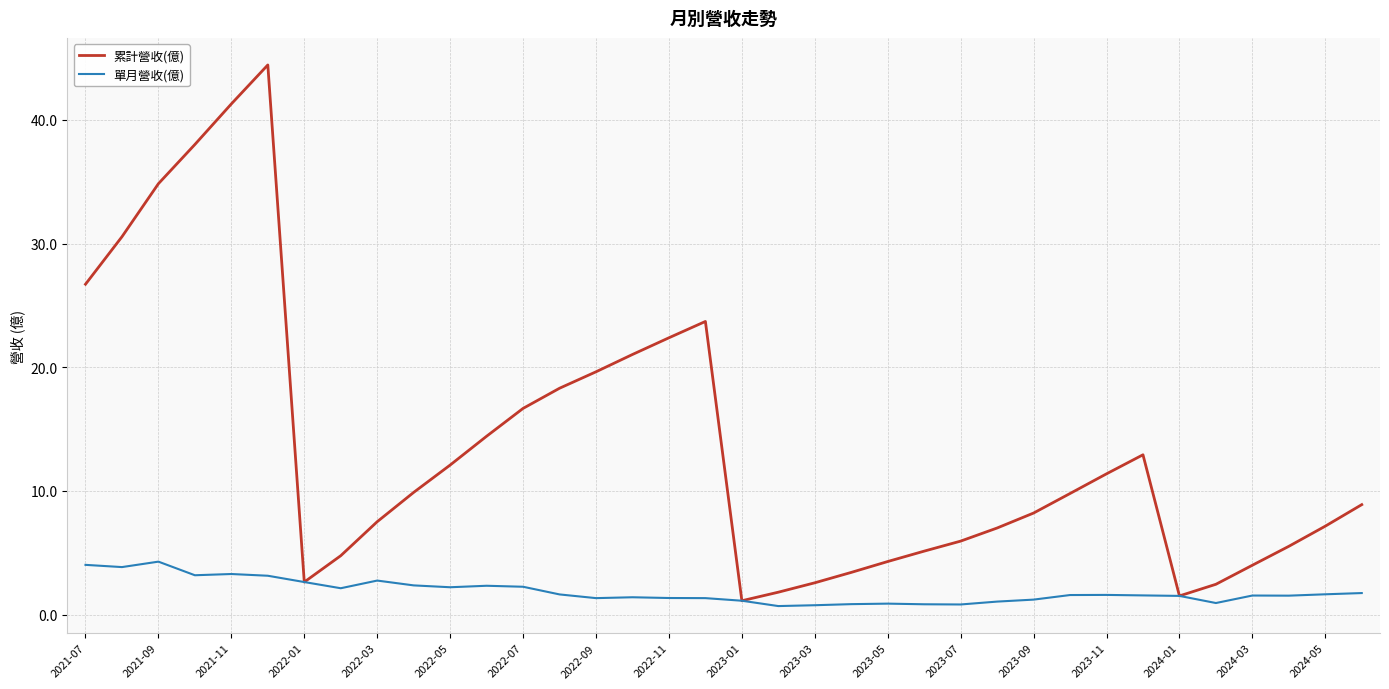

How many interior local peaks does the 累計營收(億) series have?

3